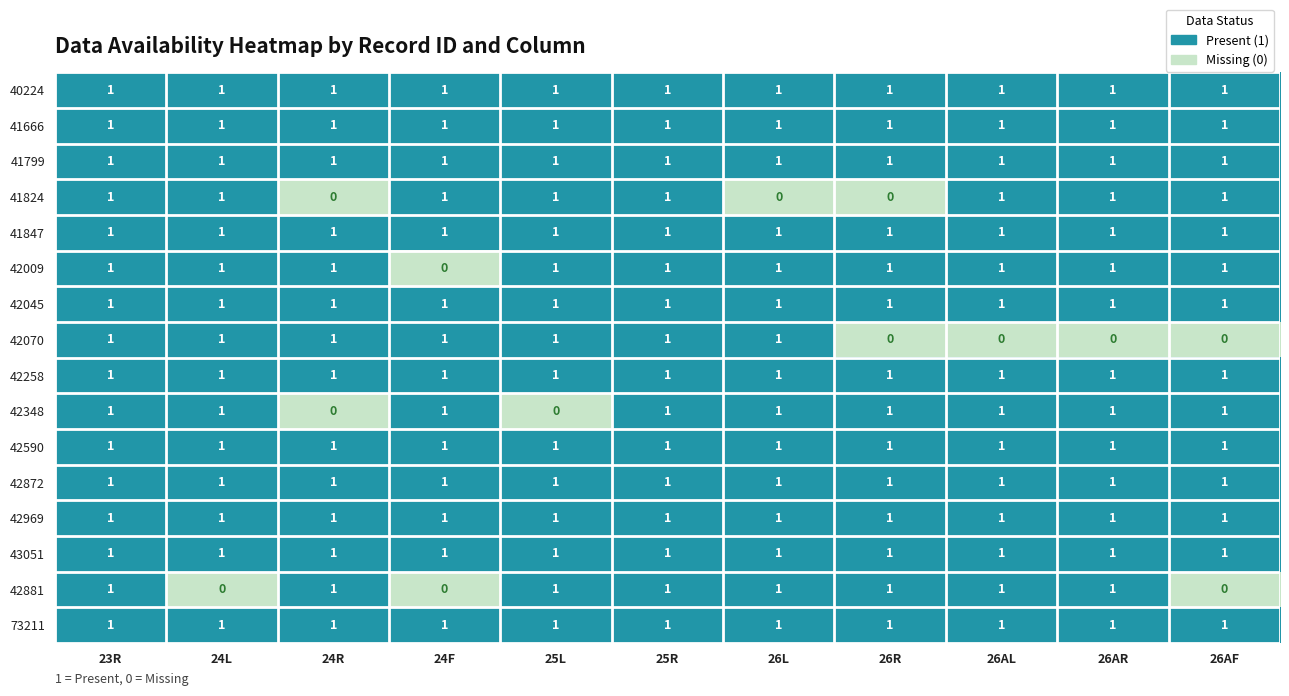

Is the value of 42590 at 6 greater than the value of 73211 at 7?

No